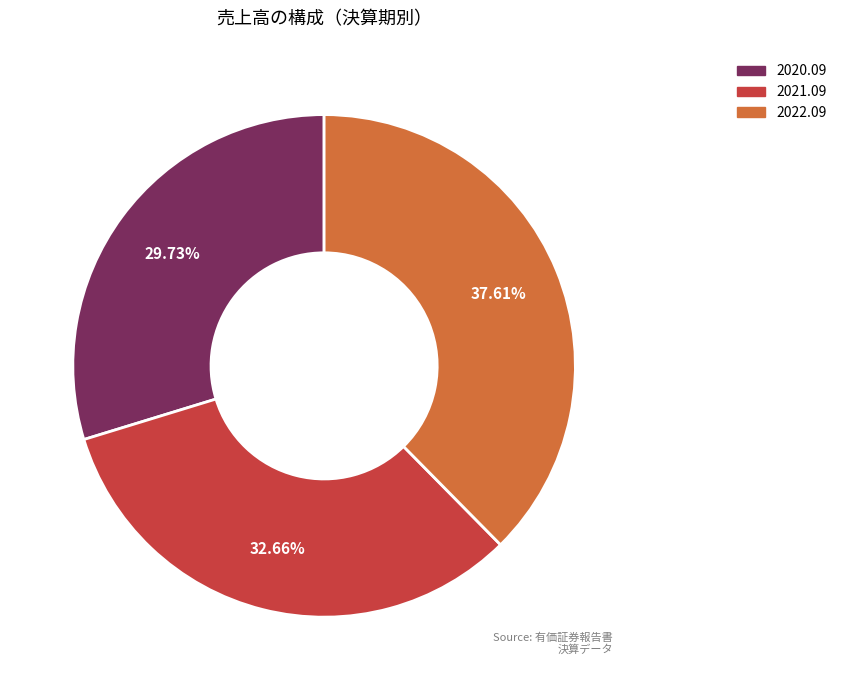

To the nearest percent, what is the combined percentage of 2020.09 and 2021.09?

62%